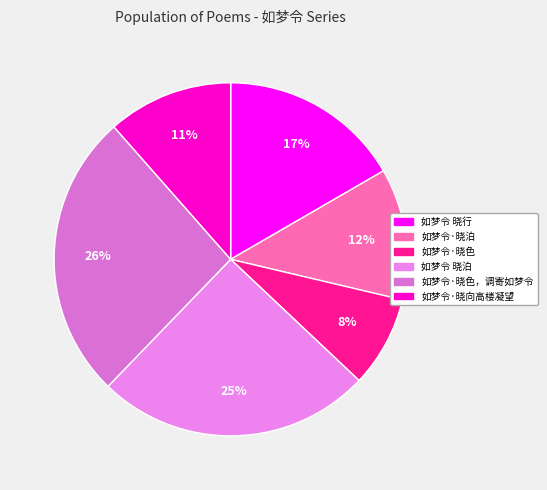

Count the number of slices in the pie.

6